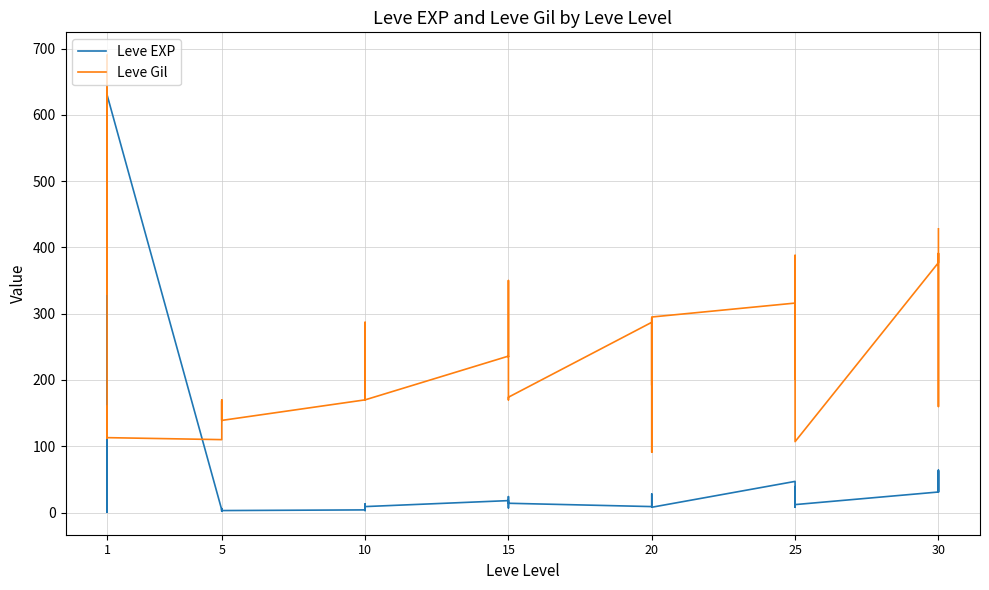

True or false: Leve EXP and Leve Gil cross at least once.

True